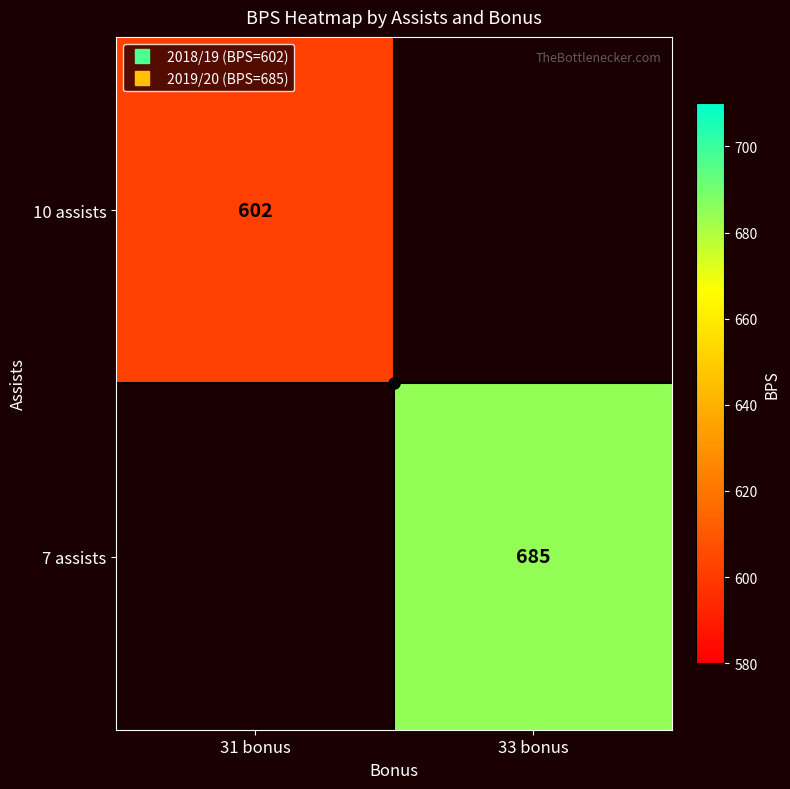

Which category has the lowest value across all series?

31 bonus